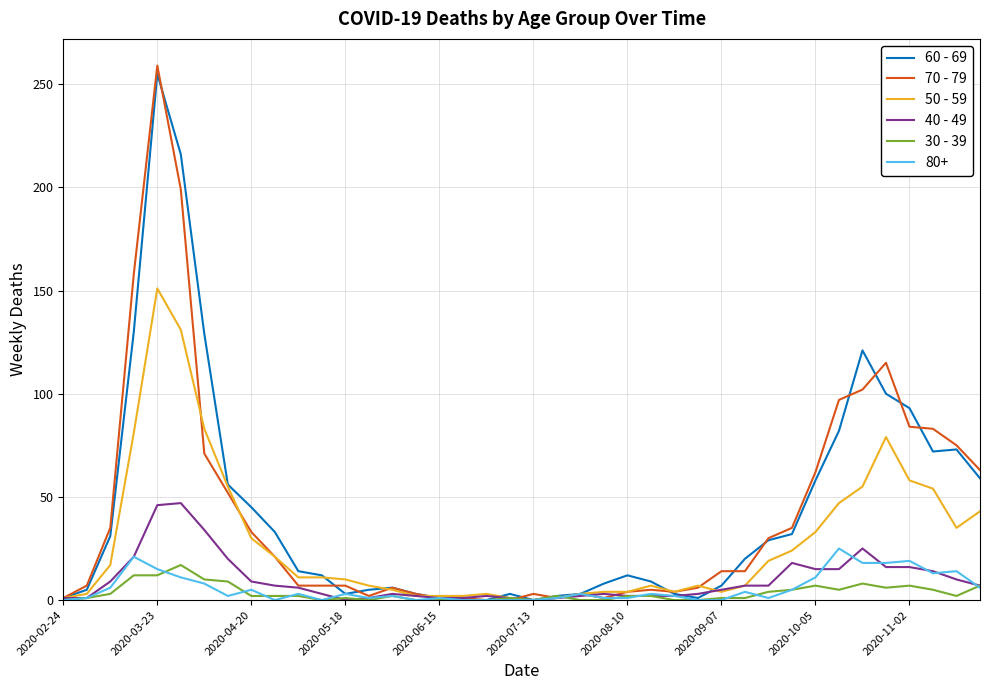

How many distinct data groups are displayed?

6